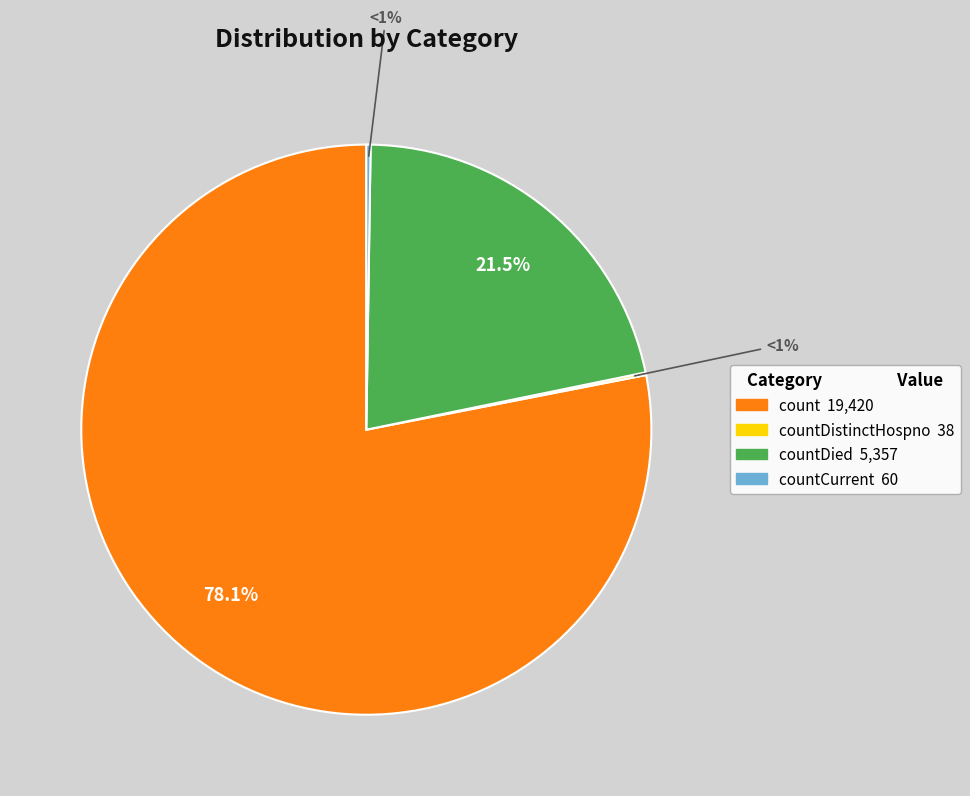

What percentage is NOT represented by count?

21.9%